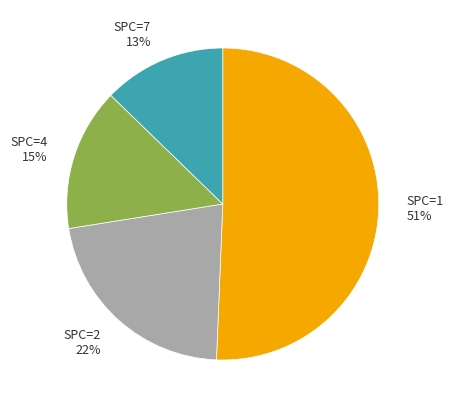

Is it true that SPC=2 22% is 10% of the pie?

False